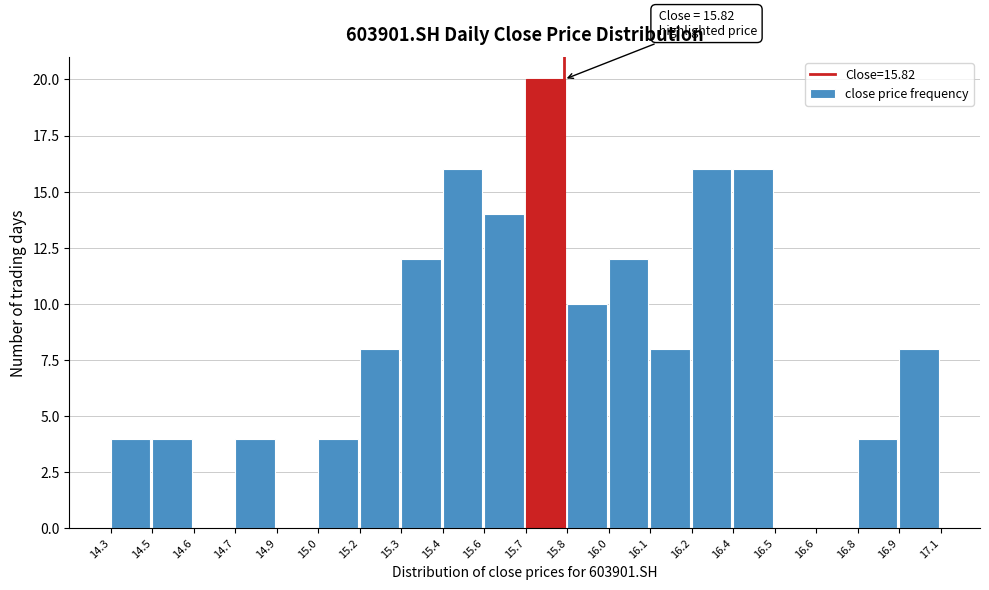

Reading left to right, transcribe all the data shown in this chart.

14.3=4	14.5=4	14.6=0	14.7=4	14.9=0	15.0=4	15.2=8	15.3=12	15.4=16	15.6=14	15.7=20	15.8=10	16.0=12	16.1=8	16.2=16	16.4=16	16.5=0	16.6=0	16.8=4	16.9=8